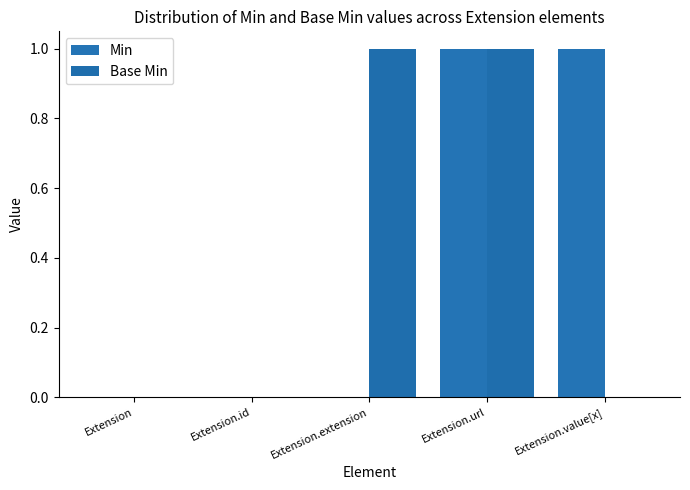

How many groups of bars are there?

5